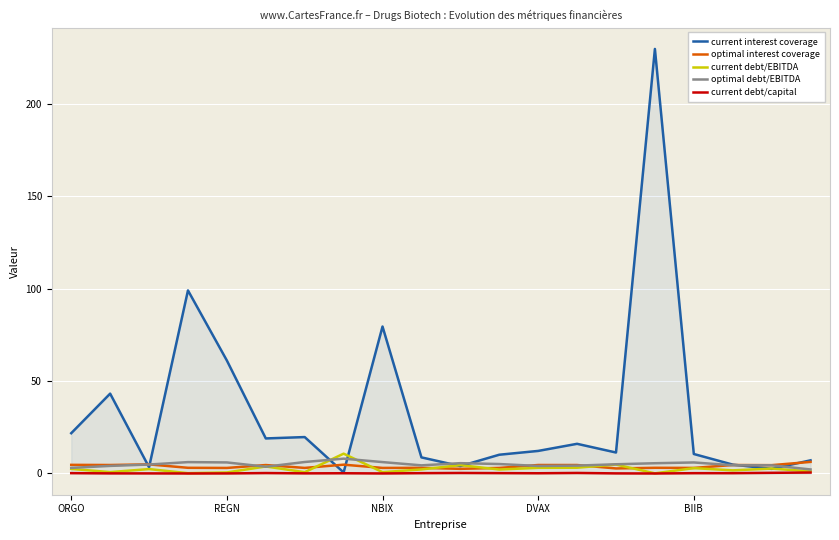

Does the chart have visible grid lines?

Yes